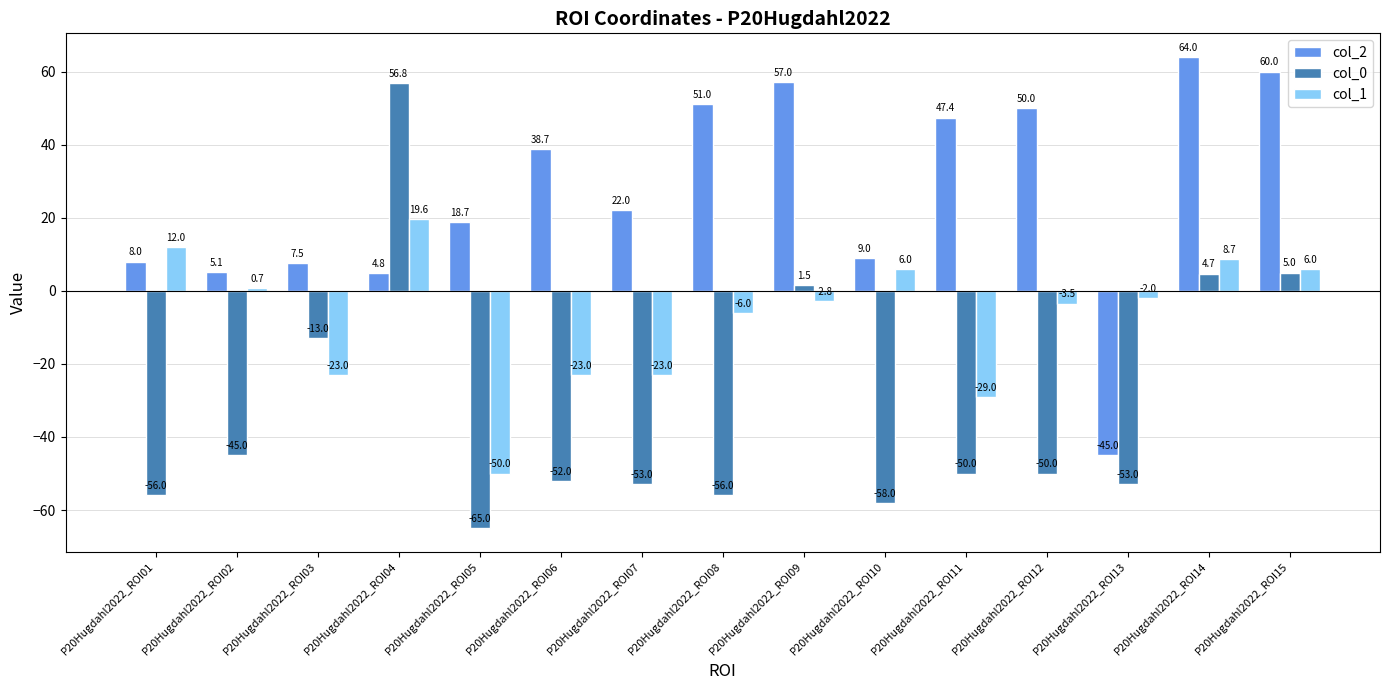

Reading left to right, what are all the values shown in this chart?

col_2: P20Hugdahl2022_ROI01=8.0	P20Hugdahl2022_ROI02=5.1	P20Hugdahl2022_ROI03=7.5	P20Hugdahl2022_ROI04=4.8	P20Hugdahl2022_ROI05=18.7	P20Hugdahl2022_ROI06=38.7	P20Hugdahl2022_ROI07=22.0	P20Hugdahl2022_ROI08=51.0	P20Hugdahl2022_ROI09=57.0	P20Hugdahl2022_ROI10=9.0	P20Hugdahl2022_ROI11=47.4	P20Hugdahl2022_ROI12=50.0	P20Hugdahl2022_ROI13=-45.0	P20Hugdahl2022_ROI14=64.0	P20Hugdahl2022_ROI15=60.0
col_0: P20Hugdahl2022_ROI01=-56.0	P20Hugdahl2022_ROI02=-45.0	P20Hugdahl2022_ROI03=-13.0	P20Hugdahl2022_ROI04=56.8	P20Hugdahl2022_ROI05=-65.0	P20Hugdahl2022_ROI06=-52.0	P20Hugdahl2022_ROI07=-53.0	P20Hugdahl2022_ROI08=-56.0	P20Hugdahl2022_ROI09=1.5	P20Hugdahl2022_ROI10=-58.0	P20Hugdahl2022_ROI11=-50.0	P20Hugdahl2022_ROI12=-50.0	P20Hugdahl2022_ROI13=-53.0	P20Hugdahl2022_ROI14=4.7	P20Hugdahl2022_ROI15=5.0
col_1: P20Hugdahl2022_ROI01=12.0	P20Hugdahl2022_ROI02=0.7	P20Hugdahl2022_ROI03=-23.0	P20Hugdahl2022_ROI04=19.6	P20Hugdahl2022_ROI05=-50.0	P20Hugdahl2022_ROI06=-23.0	P20Hugdahl2022_ROI07=-23.0	P20Hugdahl2022_ROI08=-6.0	P20Hugdahl2022_ROI09=-2.8	P20Hugdahl2022_ROI10=6.0	P20Hugdahl2022_ROI11=-29.0	P20Hugdahl2022_ROI12=-3.5	P20Hugdahl2022_ROI13=-2.0	P20Hugdahl2022_ROI14=8.7	P20Hugdahl2022_ROI15=6.0